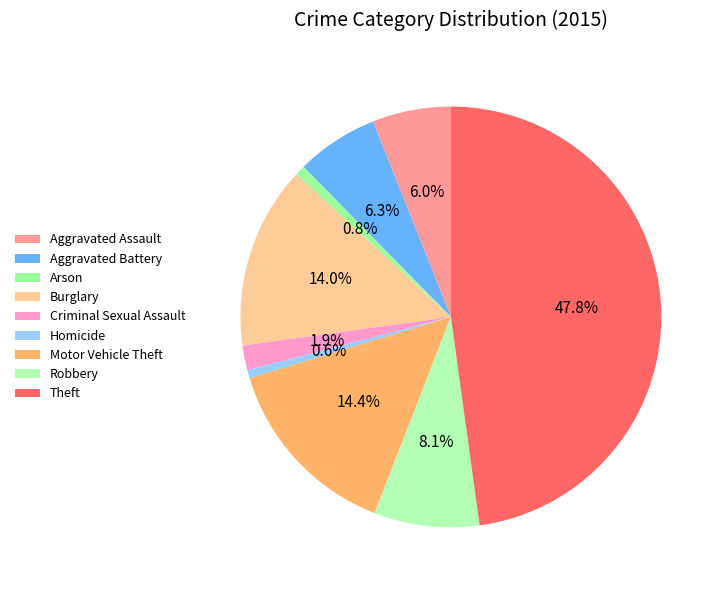

What is the largest slice in the pie chart?

Theft